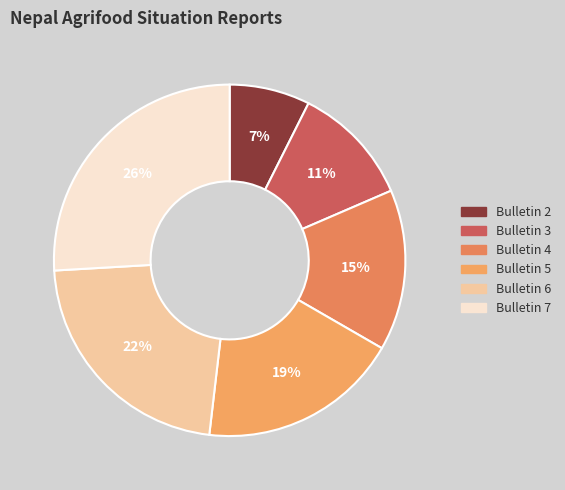

To the nearest percent, what percentage of the pie is Bulletin 2?

7%